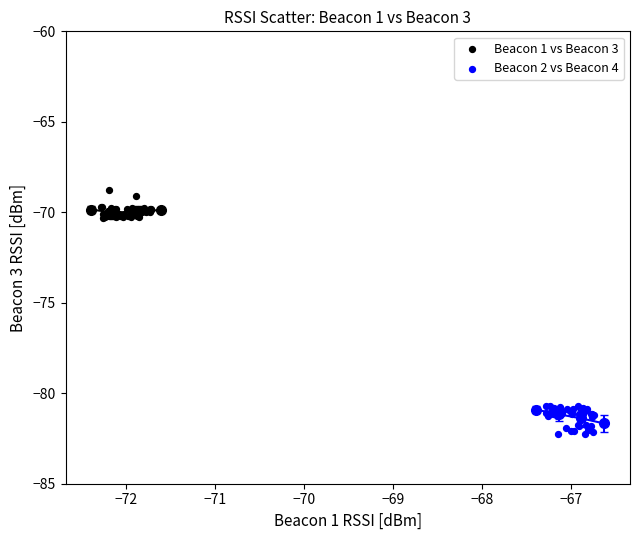

Which series contains the lowest Y value?

Beacon 2 vs Beacon 4